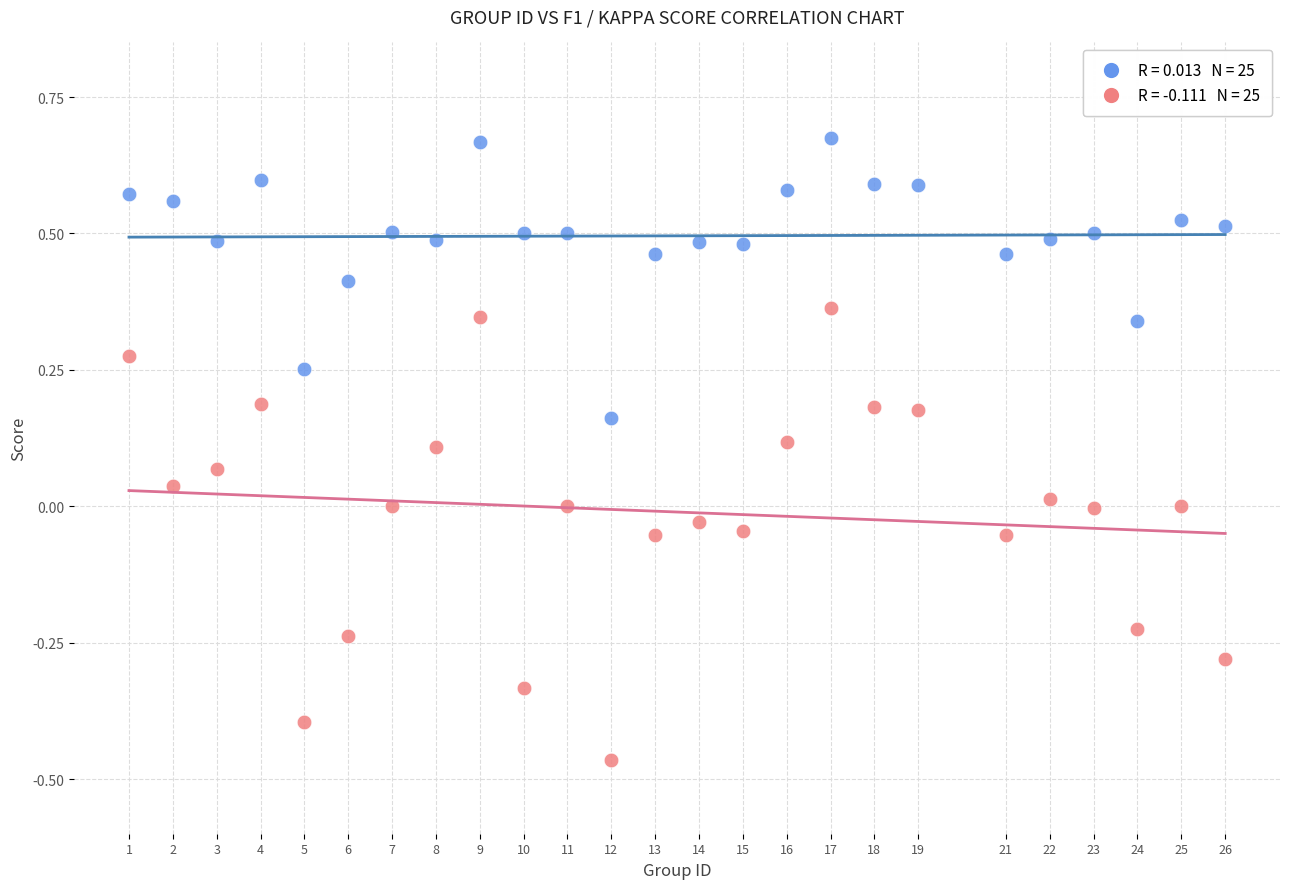

Across all data points, what is the range of Y values (max minus min)?

1.1